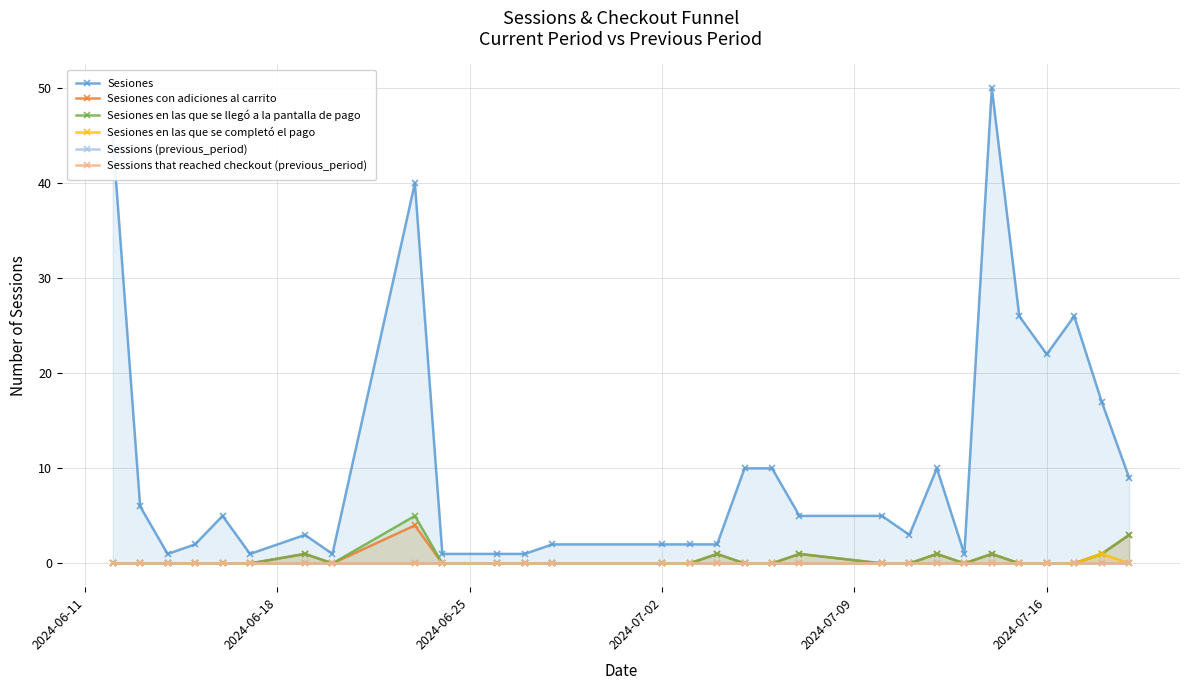

Reading left to right, what are all the values shown in this chart?

Sesiones: 45	6	1	2	5	1	3	1	40	1	1	1	2	2	2	2	10	10	5	5	3	10	1	50	26	22	26	17	9
Sesiones con adiciones al carrito: 0	0	0	0	0	0	1	0	4	0	0	0	0	0	0	1	0	0	1	0	0	1	0	1	0	0	0	1	3
Sesiones en las que se llegó a la pantalla de pago: 0	0	0	0	0	0	1	0	5	0	0	0	0	0	0	1	0	0	1	0	0	1	0	1	0	0	0	1	3
Sesiones en las que se completó el pago: 0	0	0	0	0	0	0	0	0	0	0	0	0	0	0	0	0	0	0	0	0	0	0	0	0	0	0	1	0
Sessions (previous_period): 0	0	0	0	0	0	0	0	0	0	0	0	0	0	0	0	0	0	0	0	0	0	0	0	0	0	0	0	0
Sessions that reached checkout (previous_period): 0	0	0	0	0	0	0	0	0	0	0	0	0	0	0	0	0	0	0	0	0	0	0	0	0	0	0	0	0